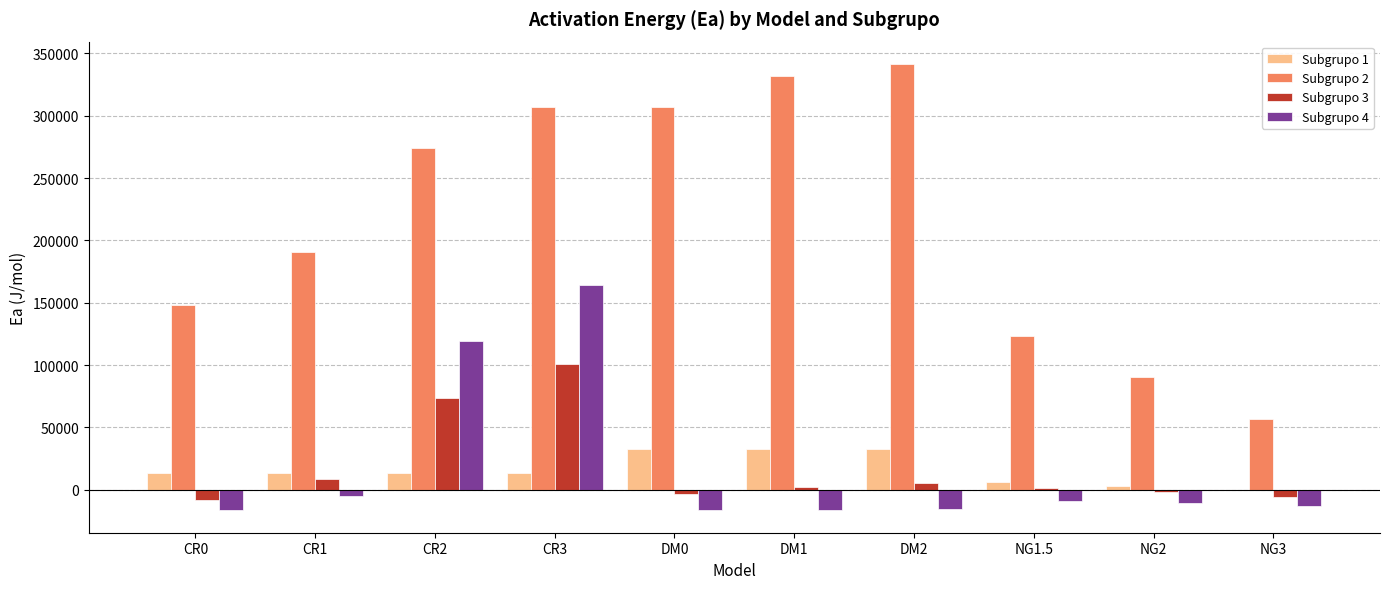

How many values in the Subgrupo 2 series exceed 274215?

5